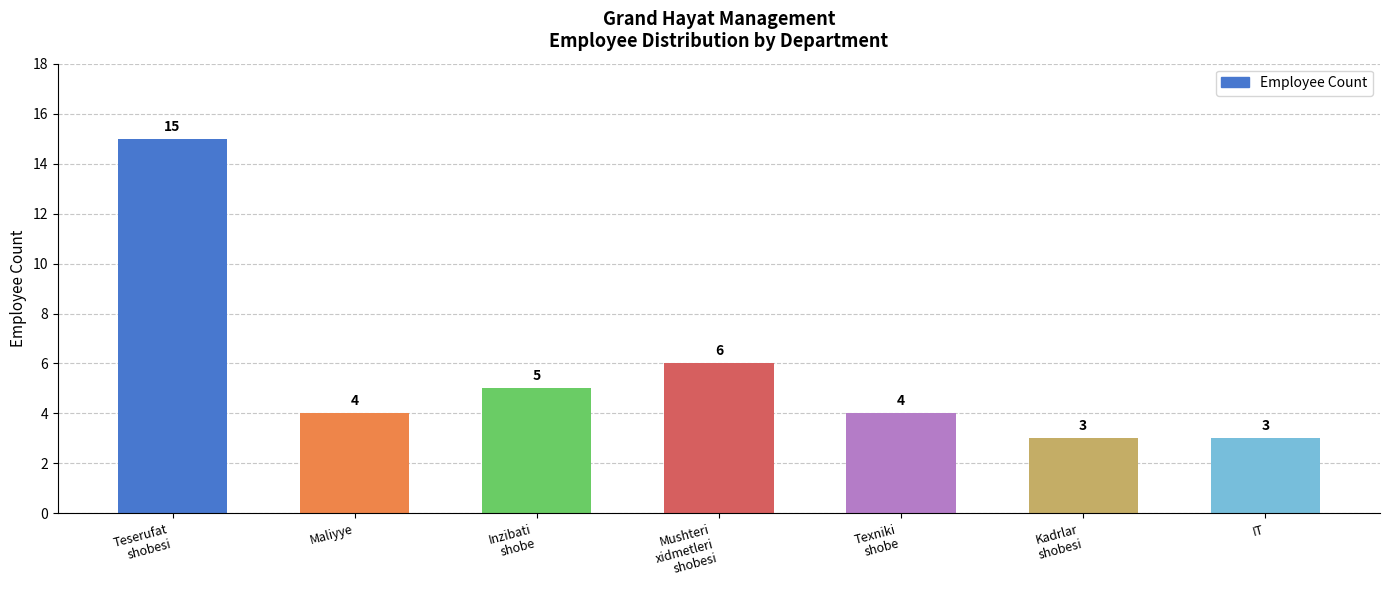

What is the sum of all values?

40